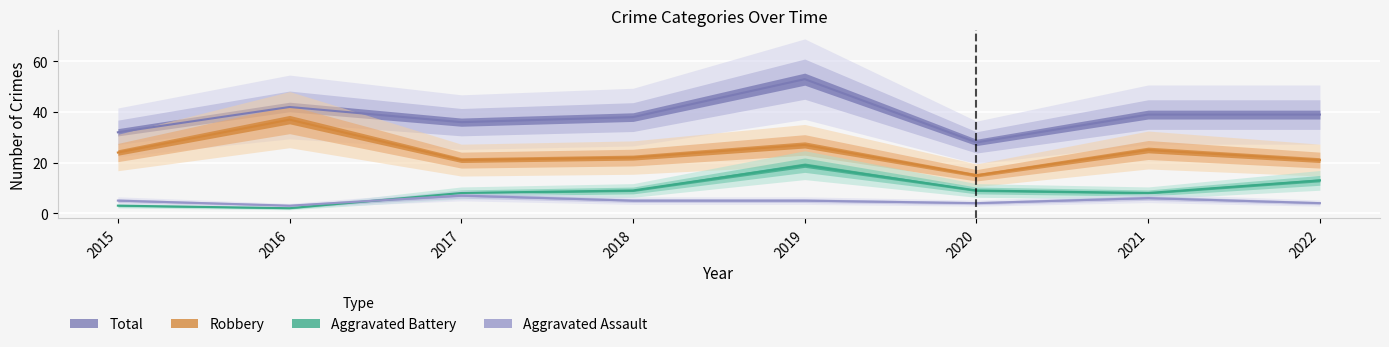

Between 2015 and 2018, which series saw the biggest shift?

Aggravated Battery